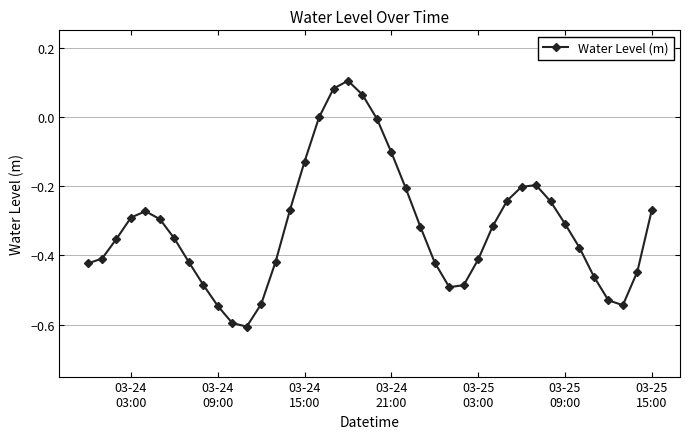

What is the minimum value shown in the chart?

-0.6